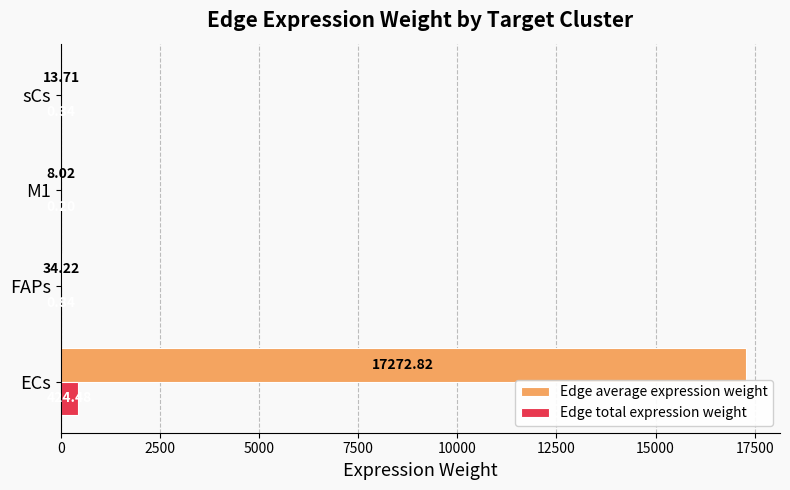

Which series has the largest total across all categories?

Edge average expression weight